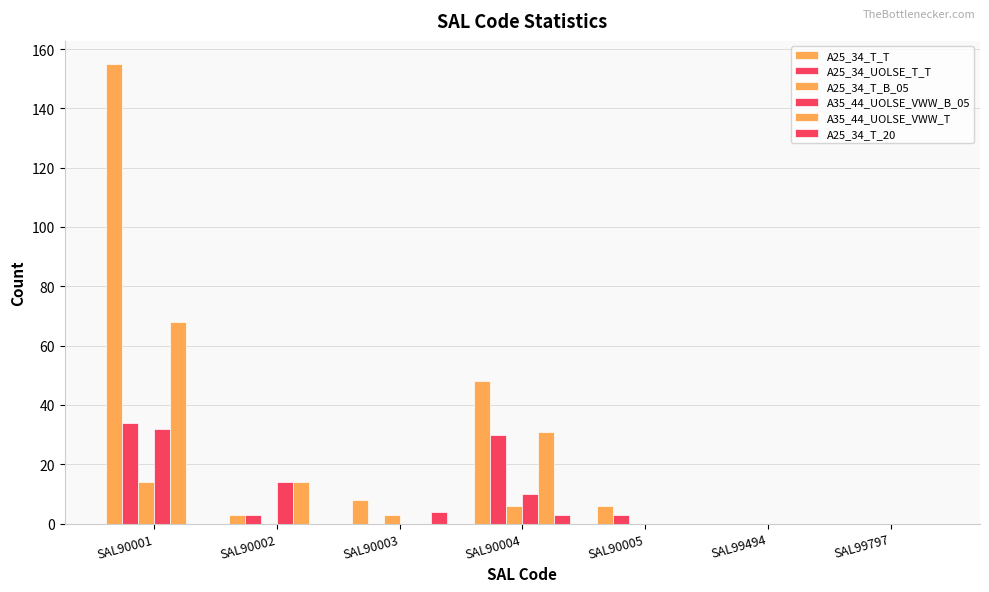

True or false: A25_34_T_T has a value of 3 at SAL90002.

True